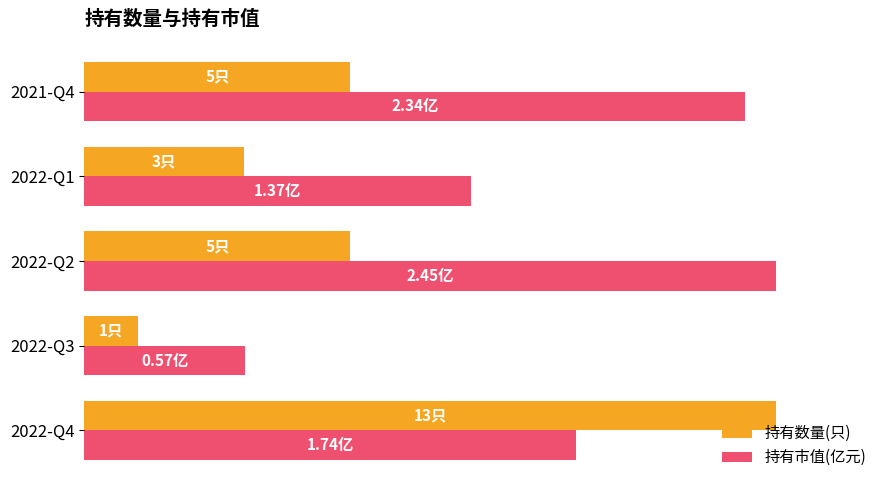

How many groups of bars are there?

5